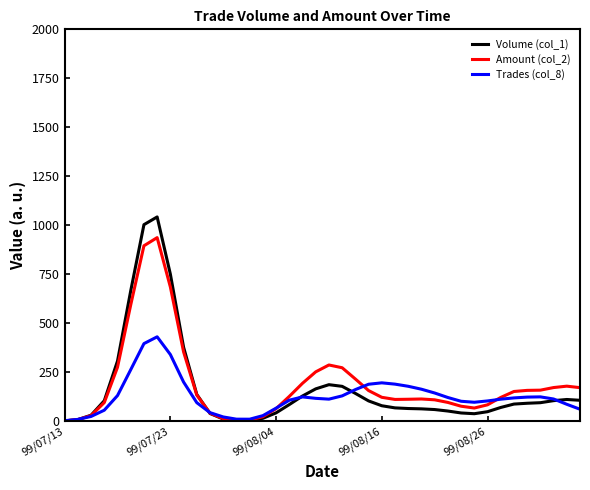

What is the maximum value for Trades (col_8)?

431.9